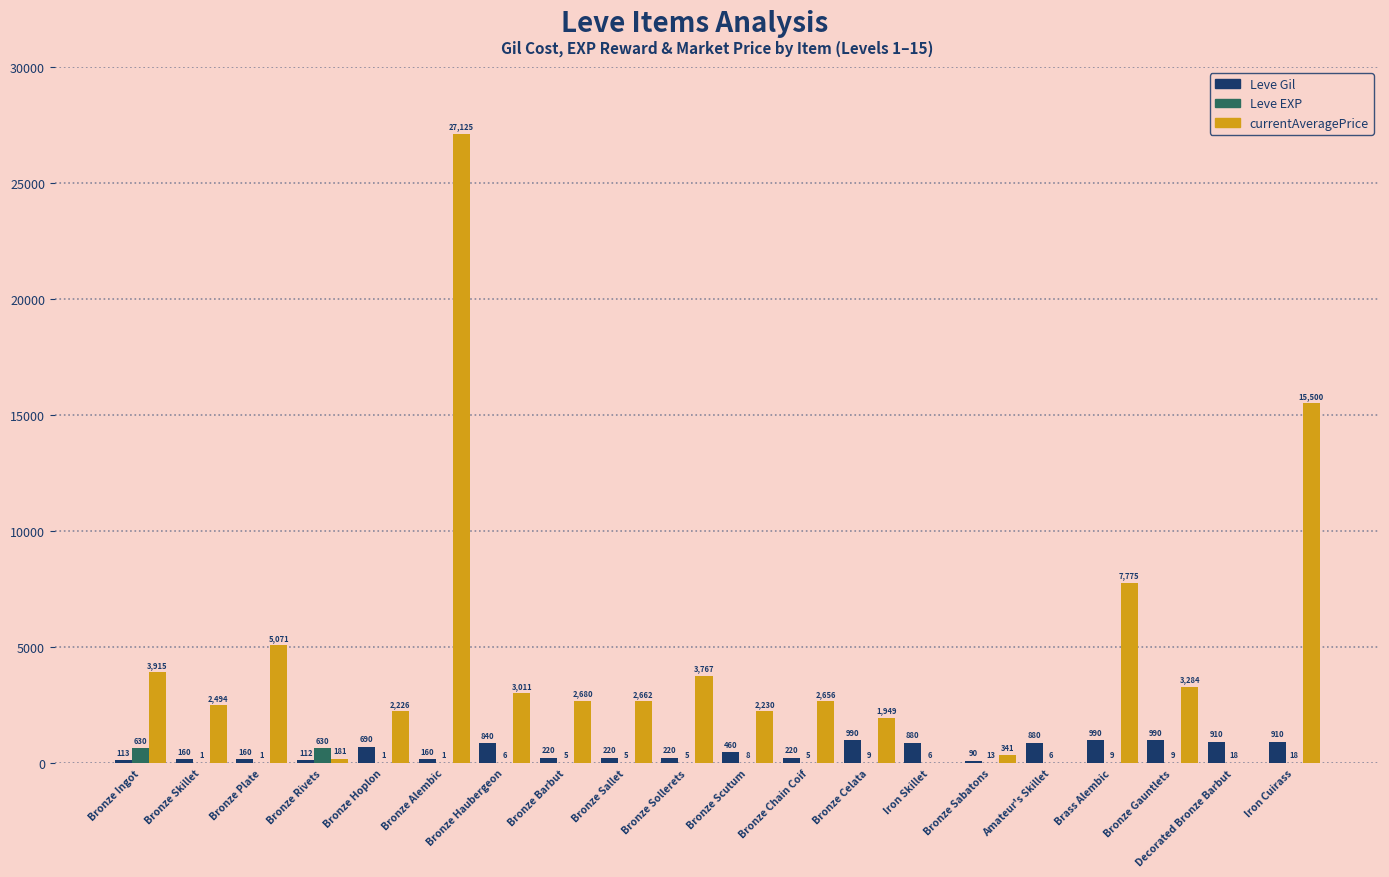

Which series changed the most between Bronze Skillet and Bronze Barbut?

currentAveragePrice